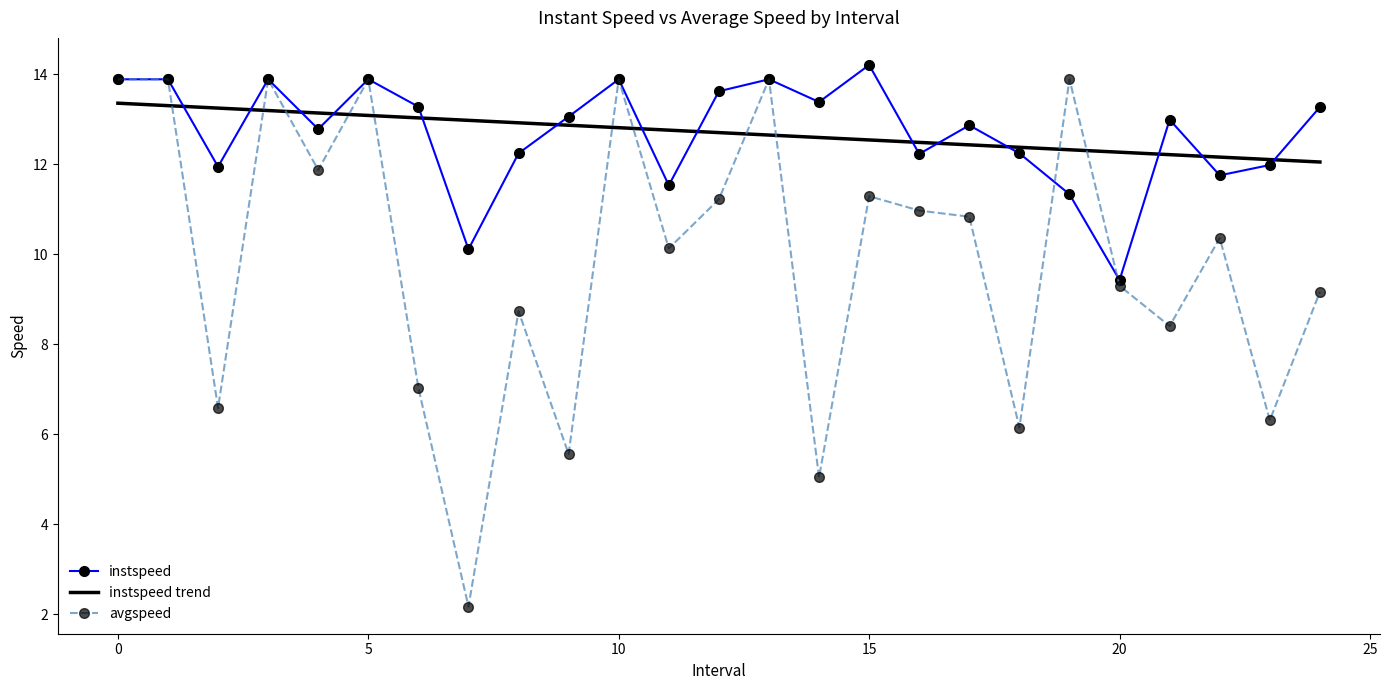

What is the smallest value displayed?

2.2